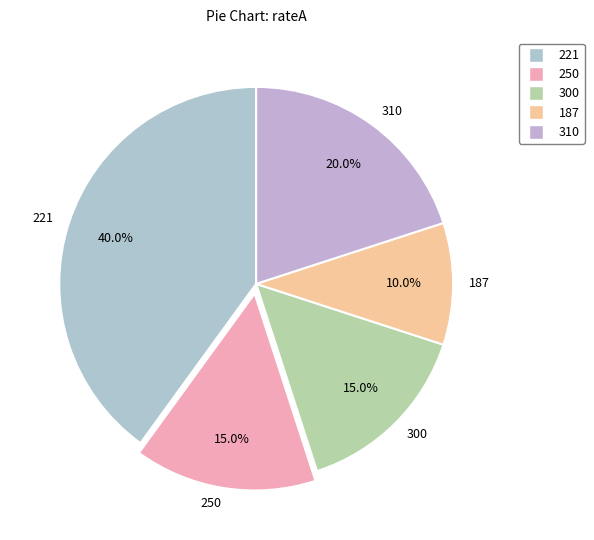

Which has a higher value, 300 or 310?

310